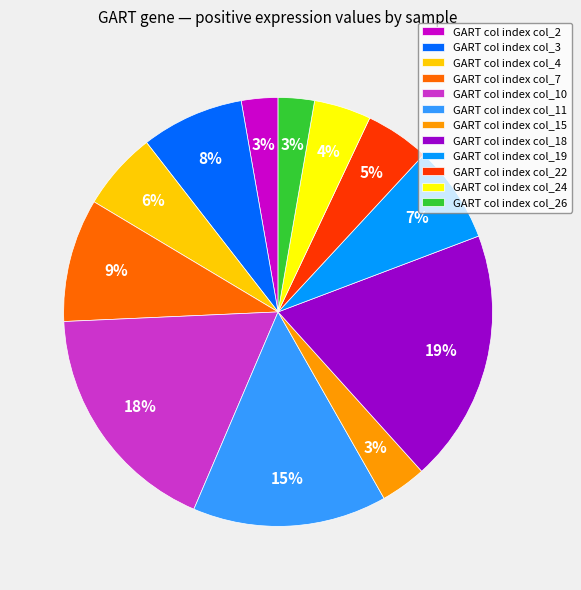

What is the largest slice in the pie chart?

GART col index col_18